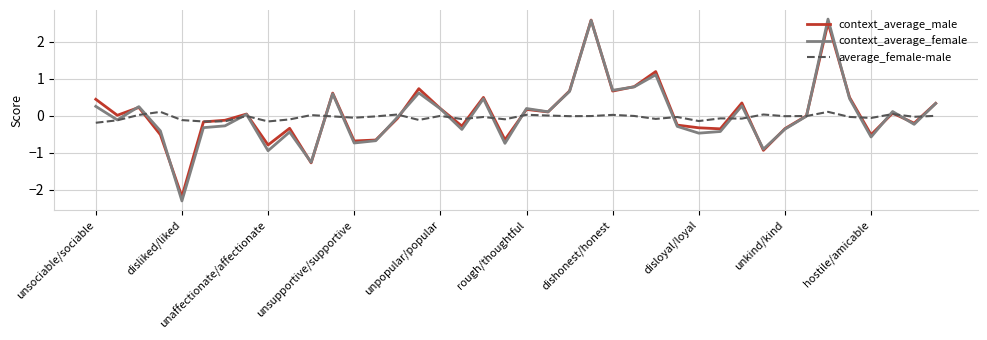

What is the highest value of the context_average_female series?

2.6